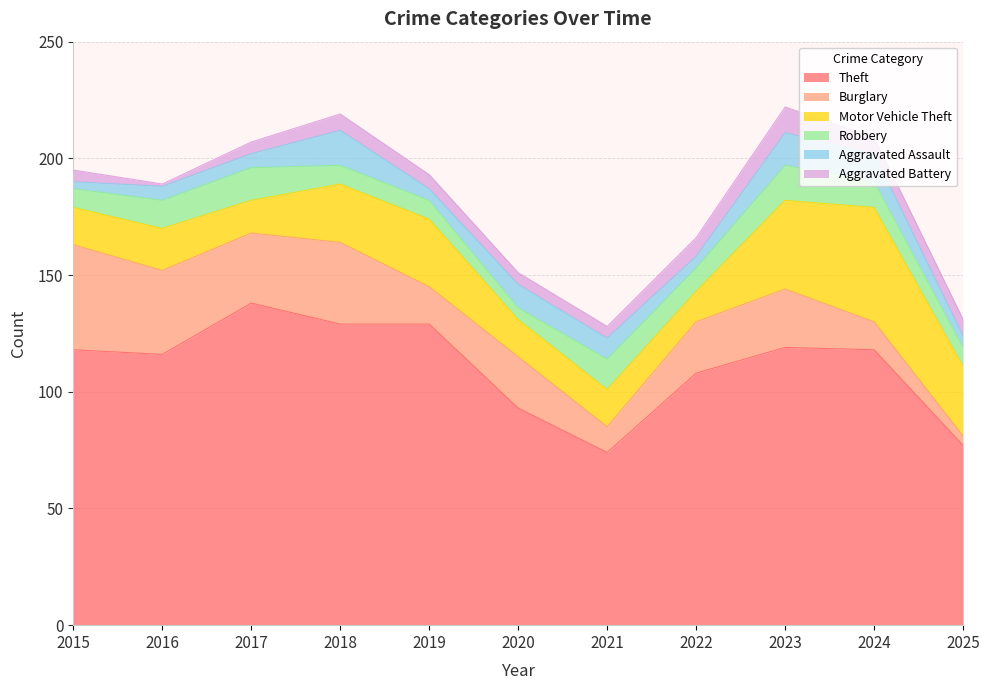

Reading right to left, list all the values displayed in this chart.

Theft: 77	118	119	108	74	93	129	129	138	116	118
Burglary: 4	12	25	22	11	22	16	35	30	36	45
Motor Vehicle Theft: 30	49	38	13	16	16	29	25	14	18	16
Robbery: 8	11	15	10	13	5	8	8	14	12	8
Aggravated Assault: 5	12	14	5	9	10	5	15	6	6	3
Aggravated Battery: 7	7	11	8	5	5	6	7	5	1	5